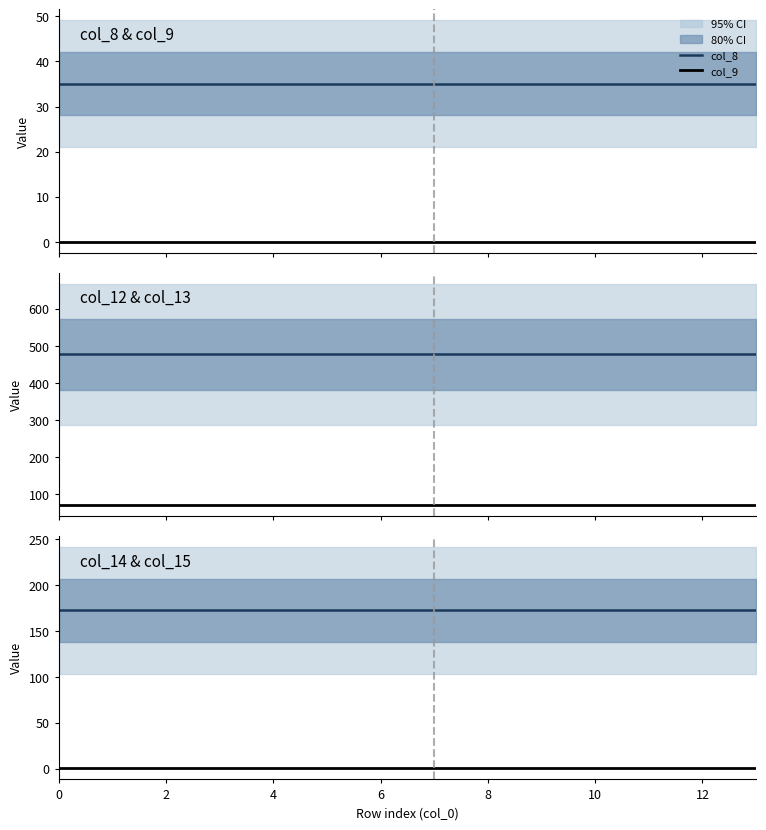

At how many categories does at least one series exceed 420?

14